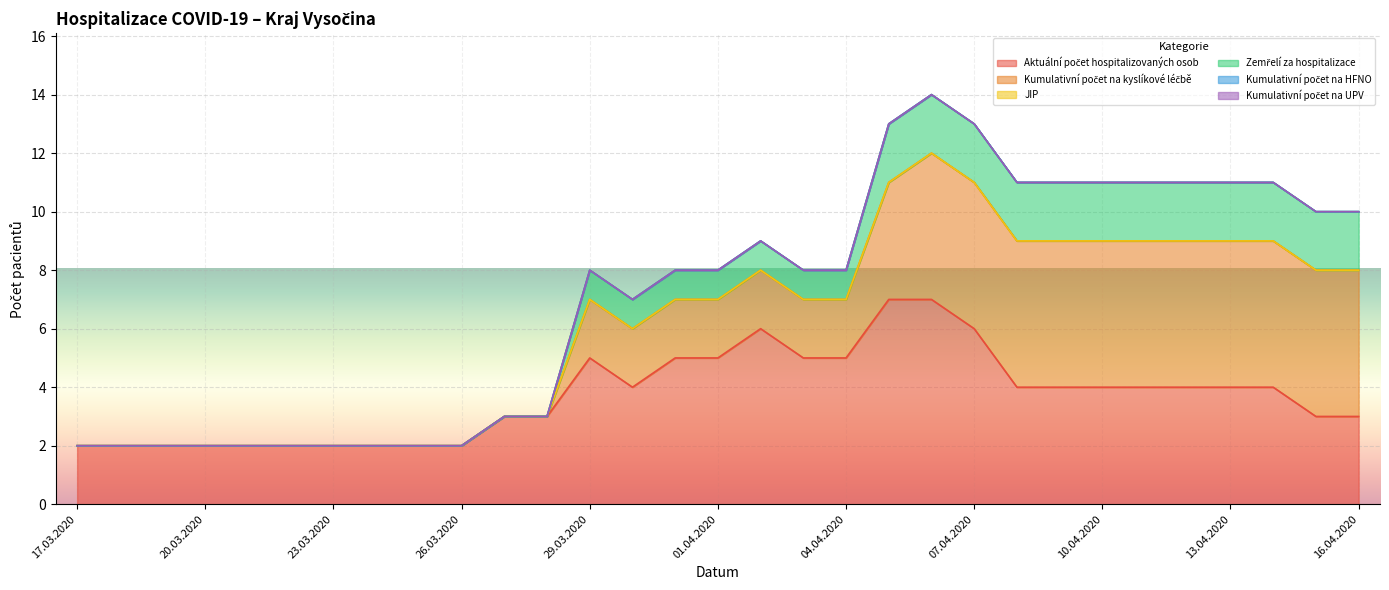

What are all the series names shown in the legend?

Aktuální počet hospitalizovaných osob, Kumulativní počet na kyslíkové léčbě, JIP, Zemřelí za hospitalizace, Kumulativní počet na HFNO, Kumulativní počet na UPV